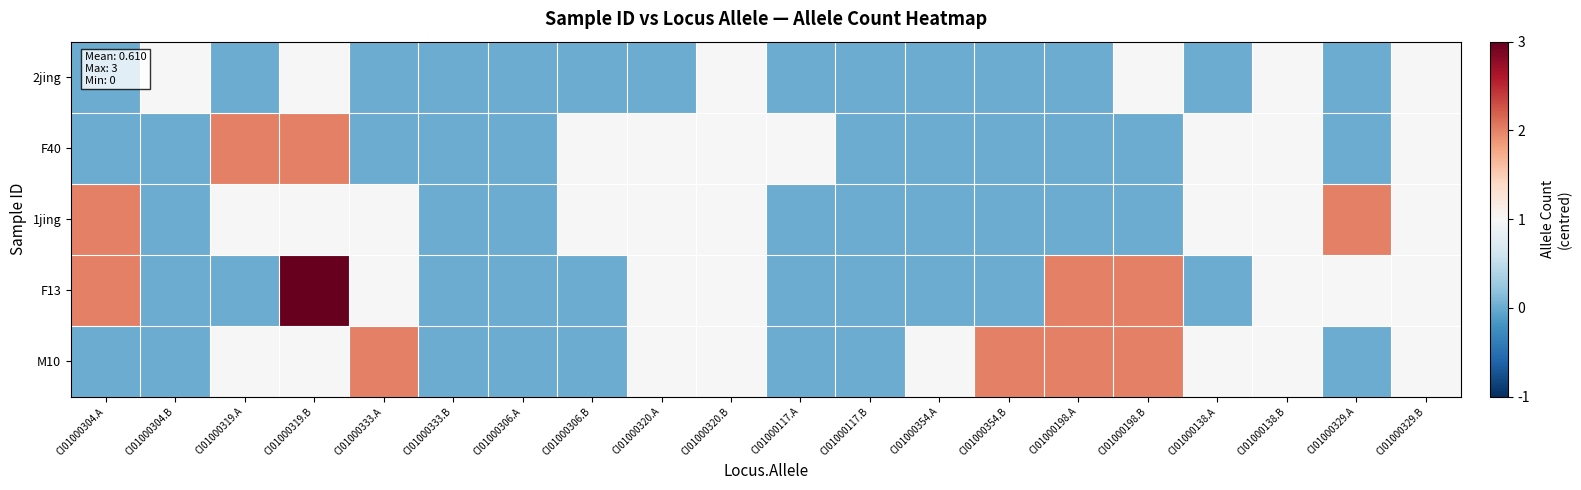

Rank the series by their maximum value, from highest to lowest.

F13, F40, 1jing, M10, 2jing